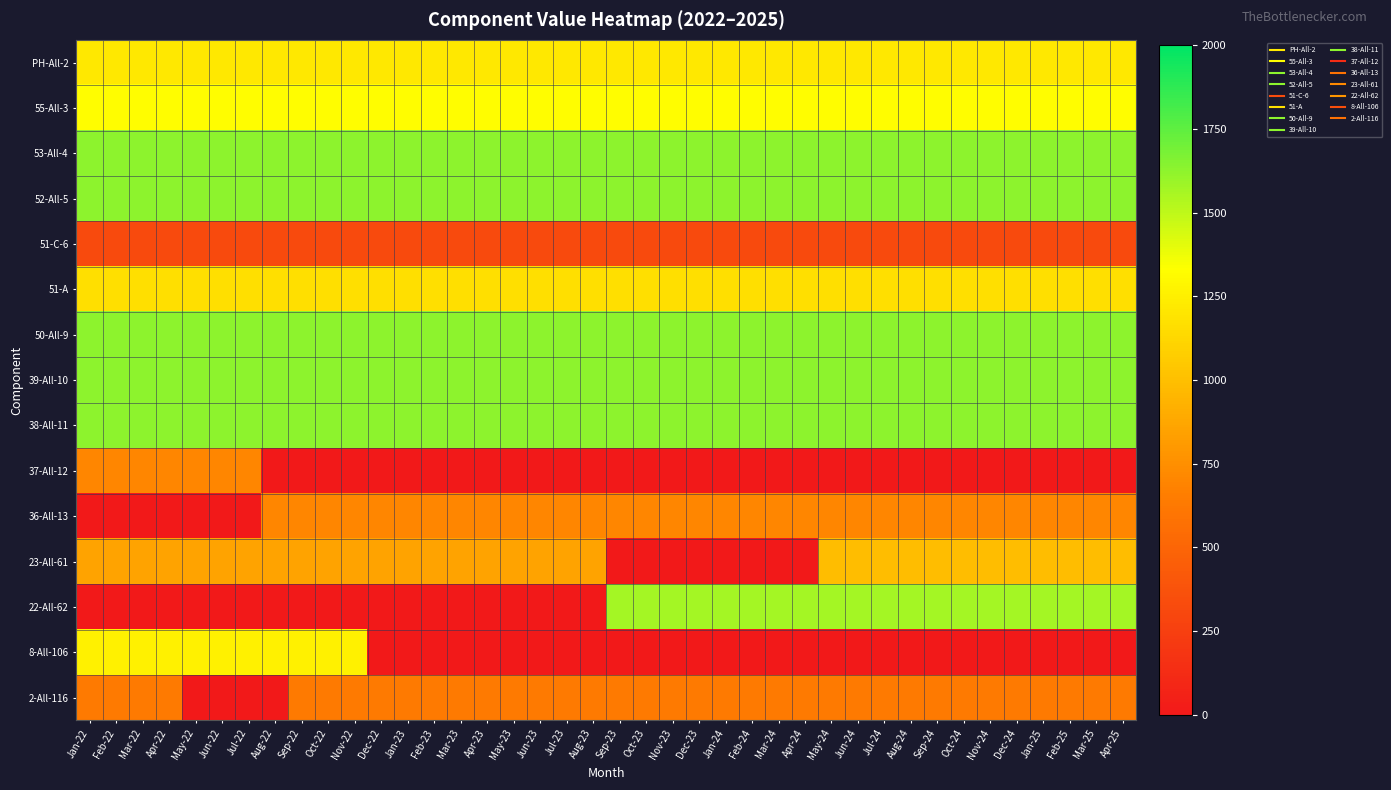

Which label corresponds to the smallest value in the chart?

Aug-22